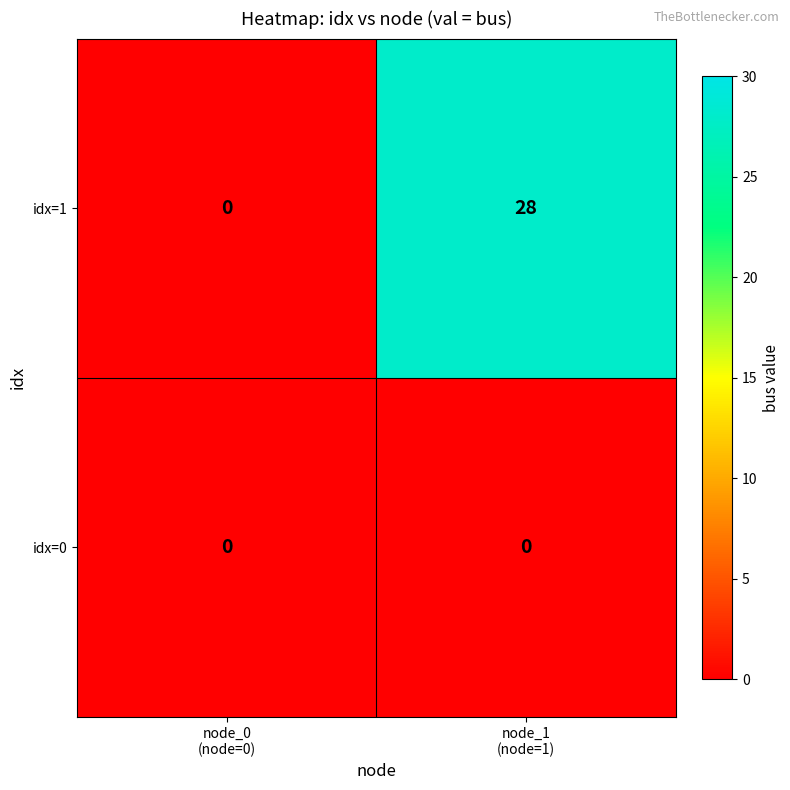

What is the highest value of the idx=1 series?

28